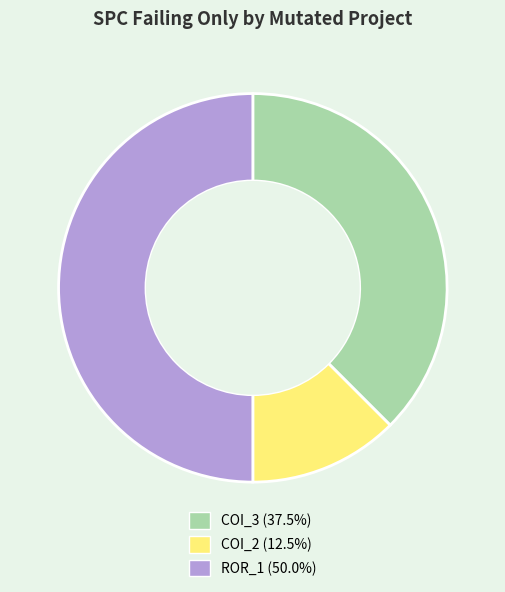

What is the largest slice in the pie chart?

Forward.EmailSystem.Client.ROR_1